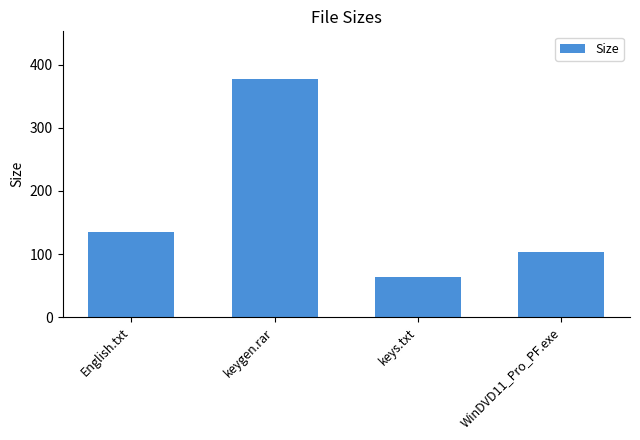

Reading left to right, list all the values displayed in this chart.

English.txt=134.4	keygen.rar=377.7	keys.txt=64.0	WinDVD11_Pro_PF.exe=102.7